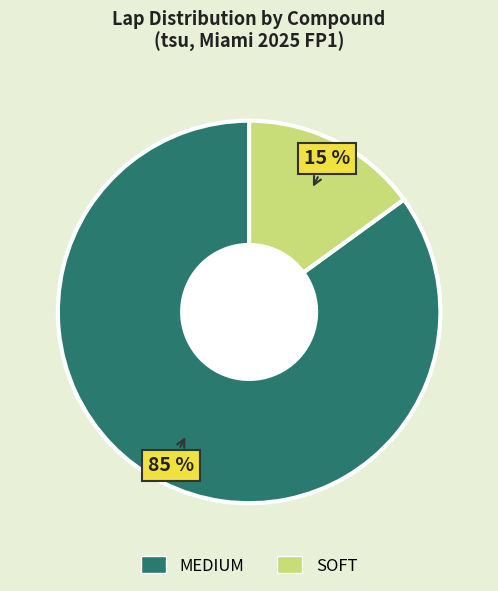

True or false: SOFT accounts for 15% of the total.

True